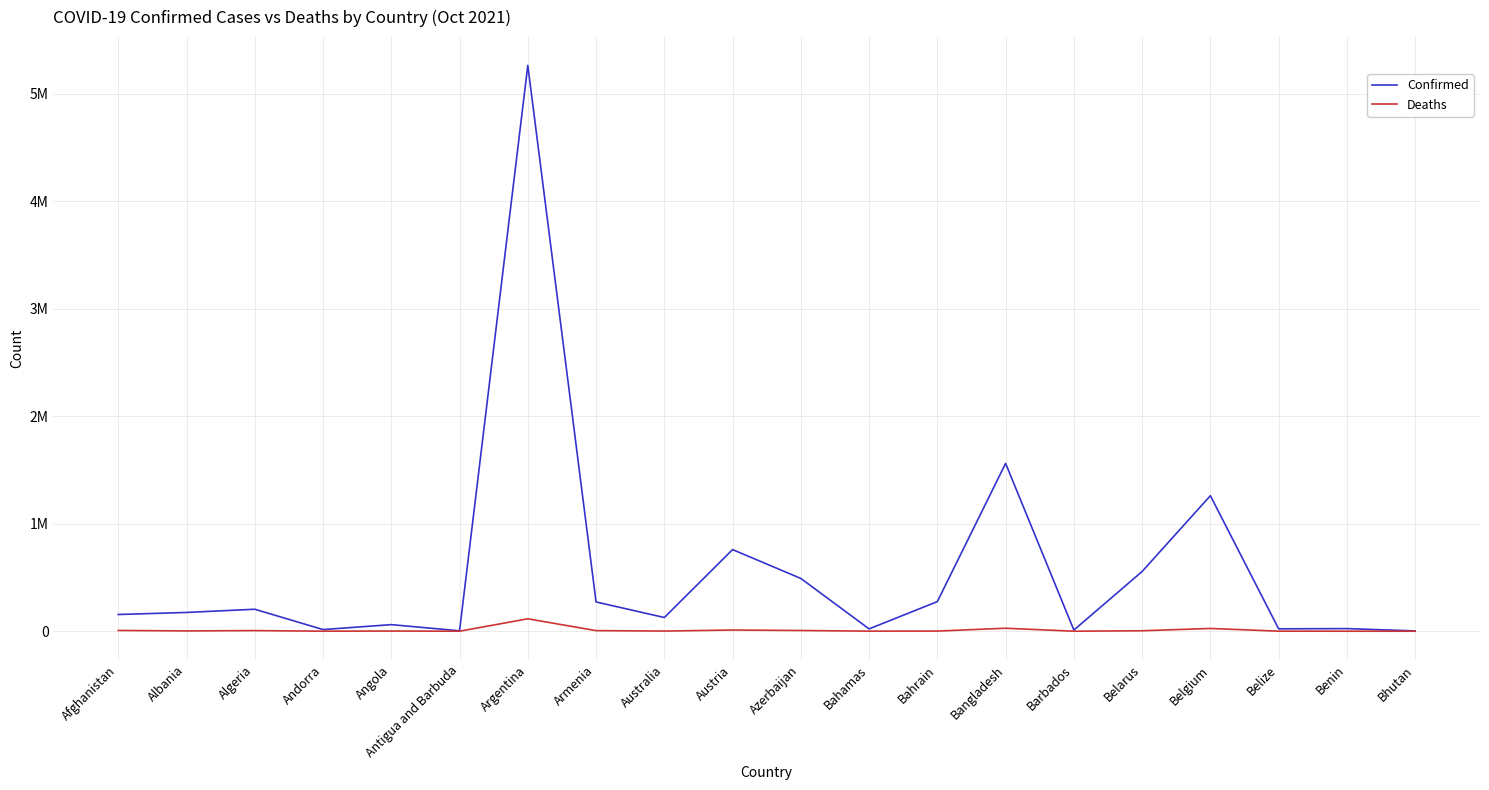

Does the chart have visible grid lines?

Yes